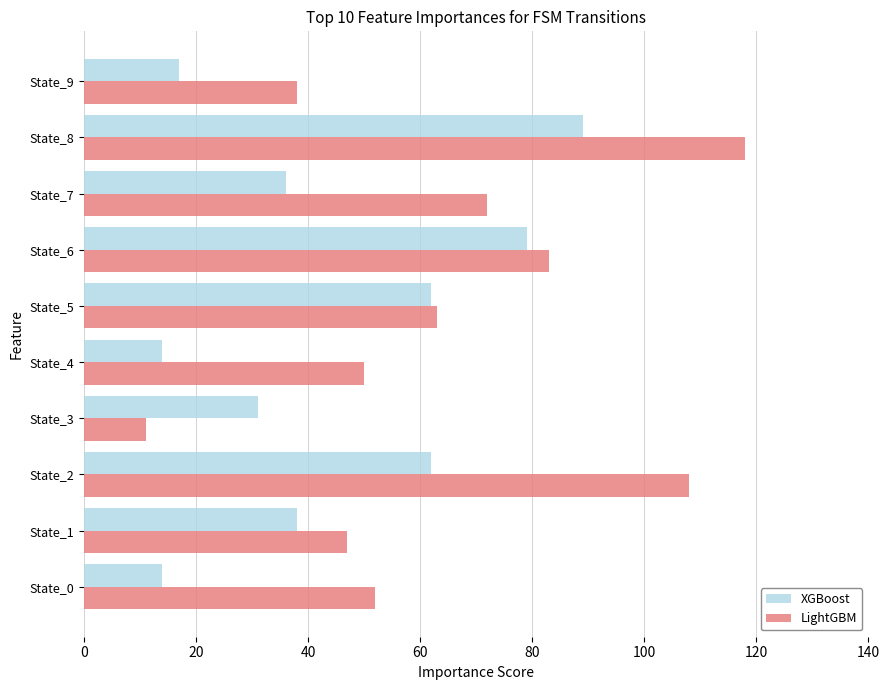

The LightGBM series shows 76 at State_0. True or false?

False